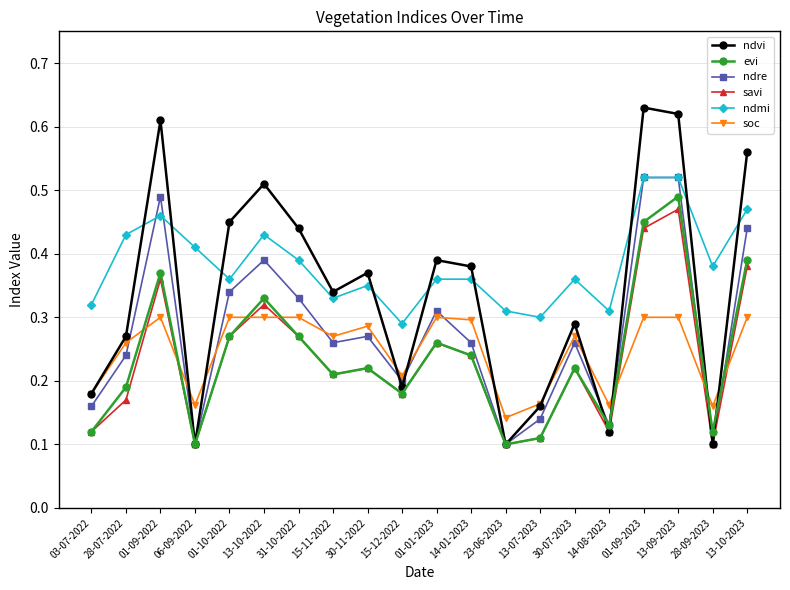

True or false: soc and ndmi cross at least once.

False